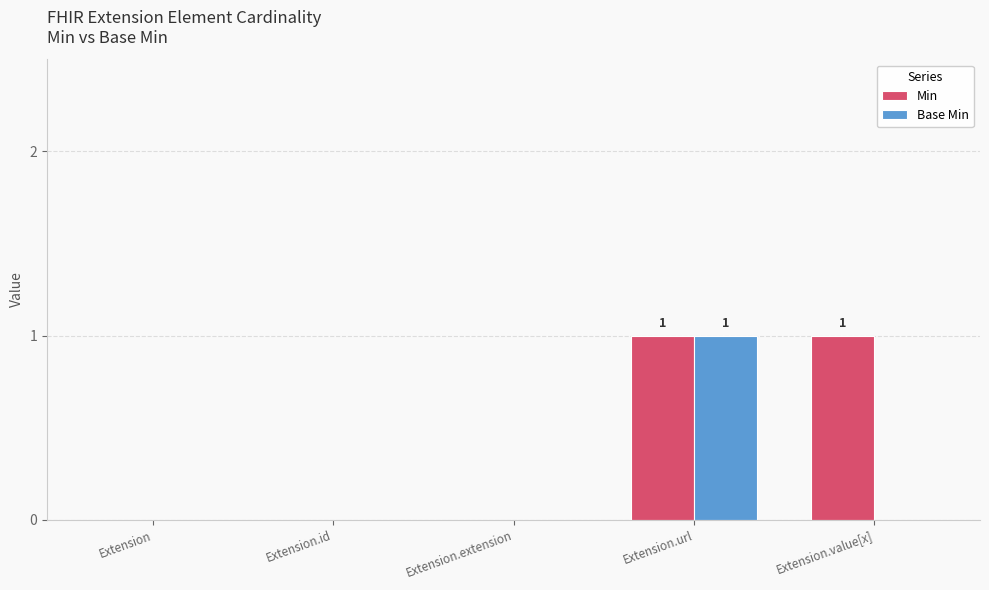

Which category has the highest value in the Base Min series?

Extension.url